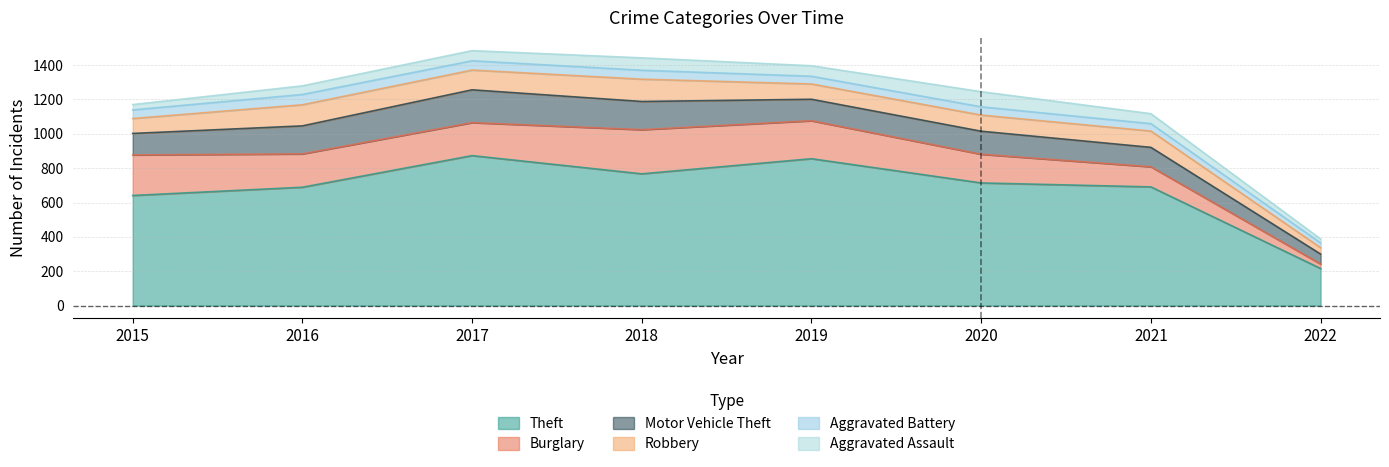

True or false: Burglary and Aggravated Assault intersect in this chart.

False